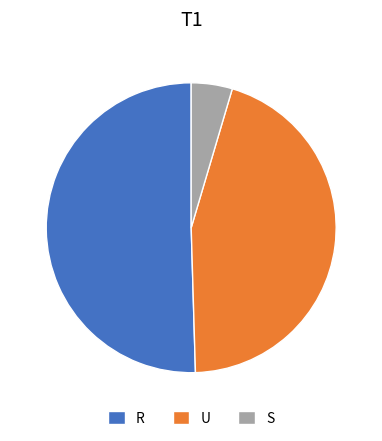

True or false: U accounts for 45% of the total.

True